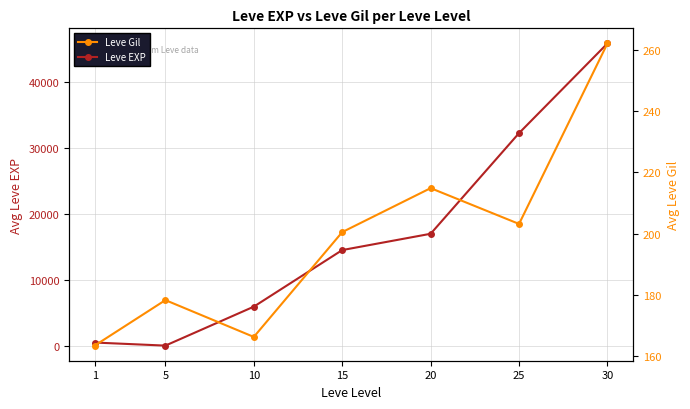

At which label is Leve EXP closest to 22912?

20